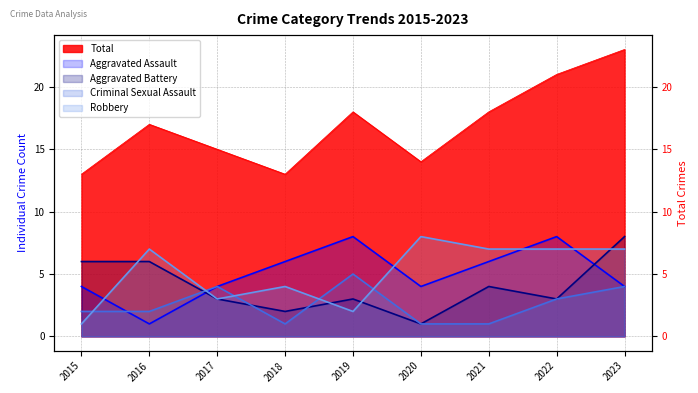

At which category is the sum across all series the highest?

2023